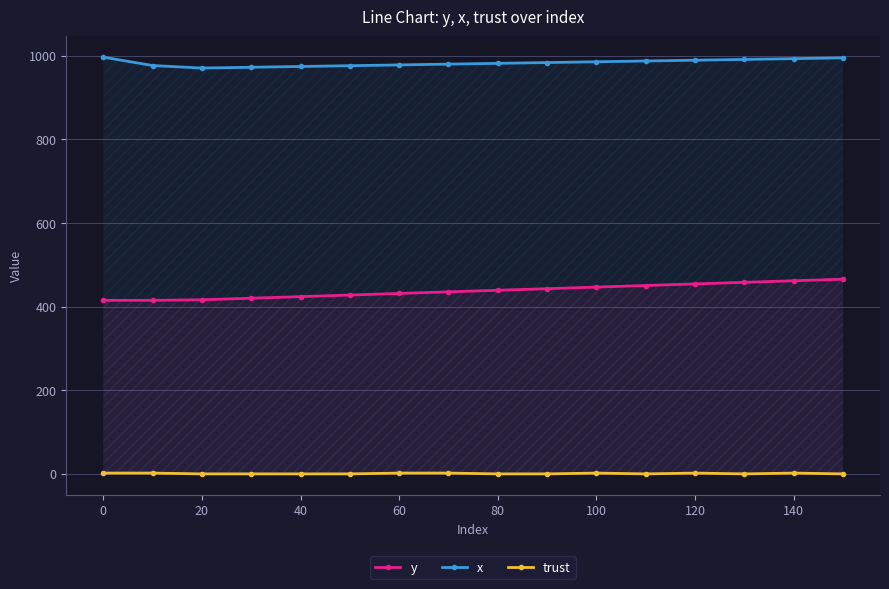

True or false: trust and y cross at least once.

False